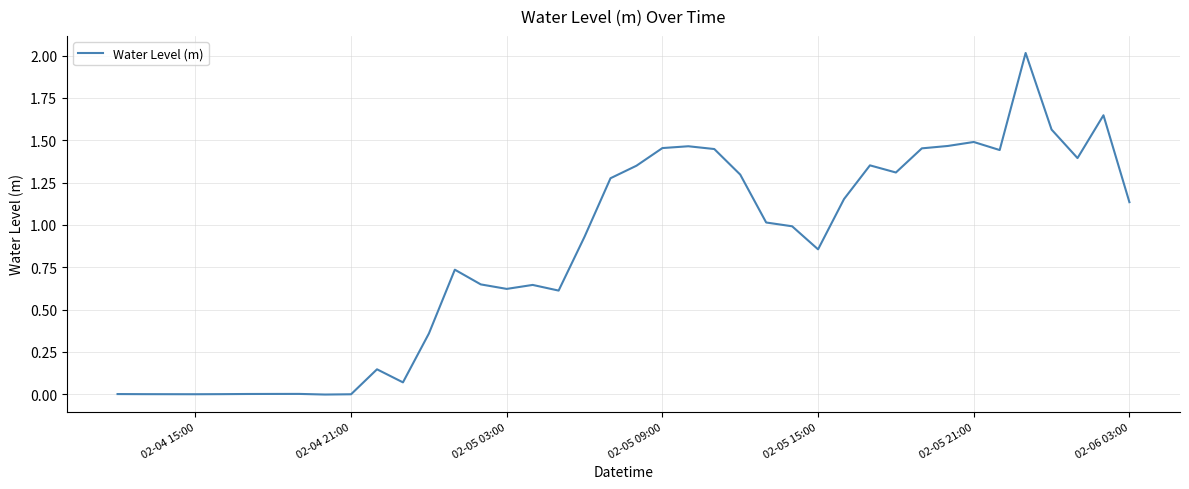

True or false: the data shows 0.3 at 02-06 03:00.

False